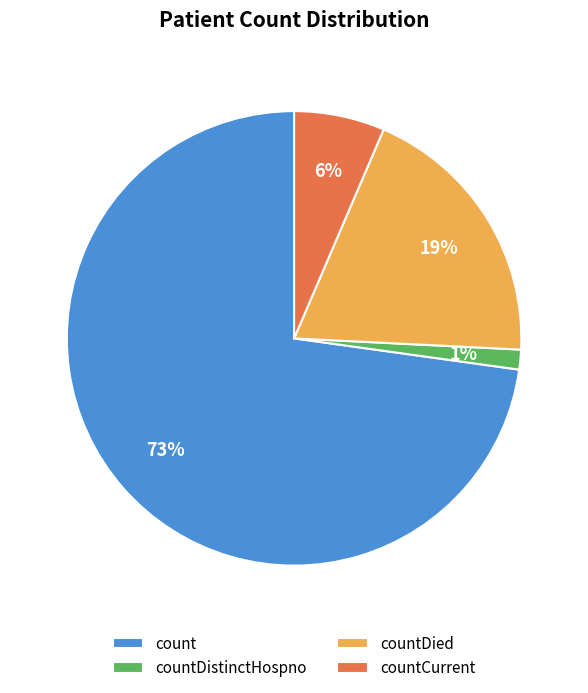

To the nearest percent, what percentage of the pie is countDistinctHospno?

1%